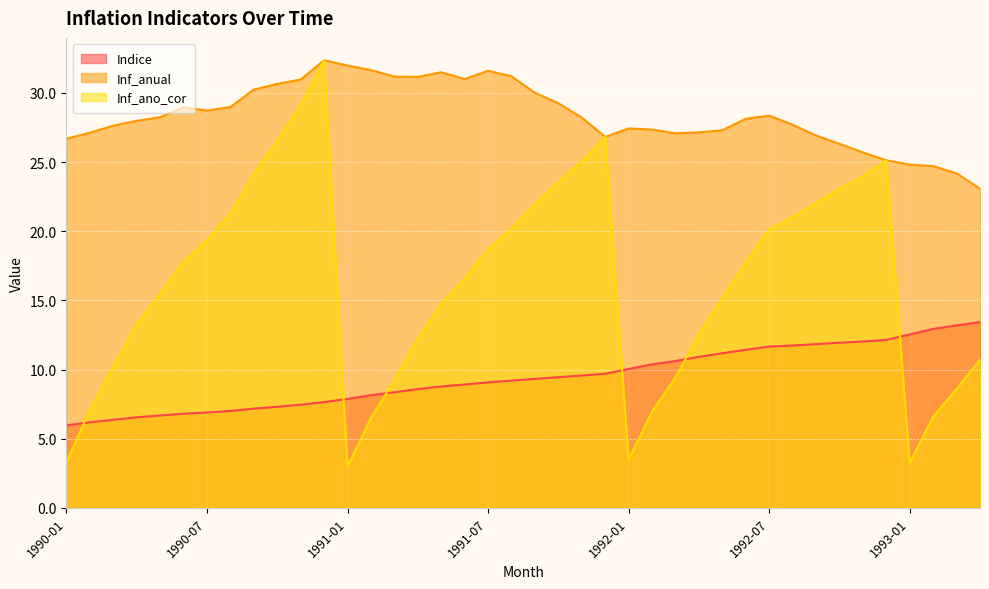

At which label is Inf_ano_cor closest to 17?

1991-06